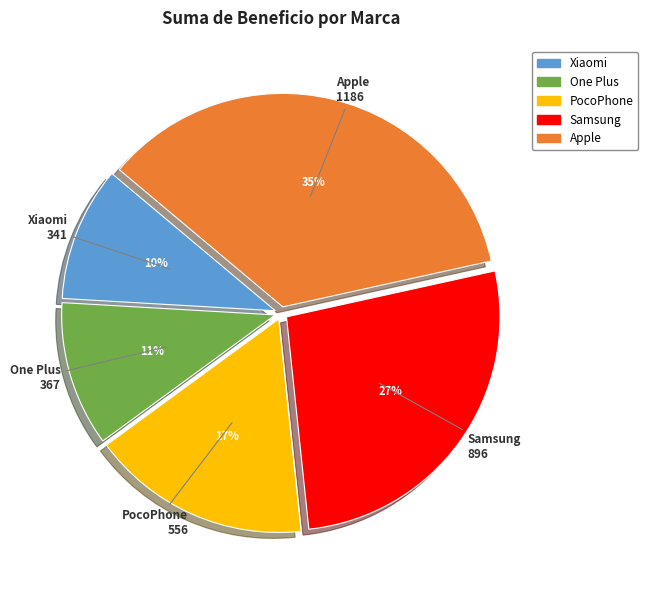

The Samsung slice represents 27% of the pie. True or false?

True